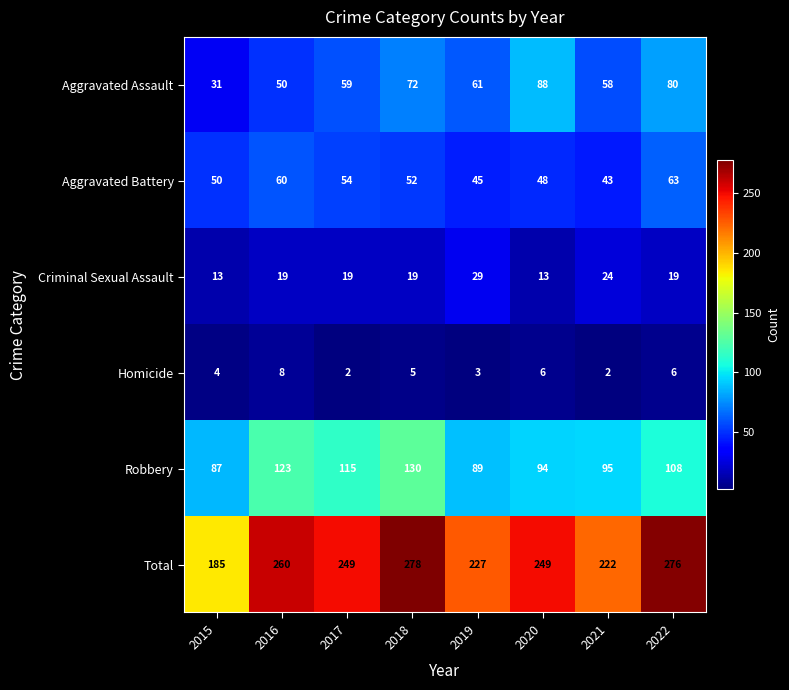

What is the maximum value for Aggravated Assault?

88